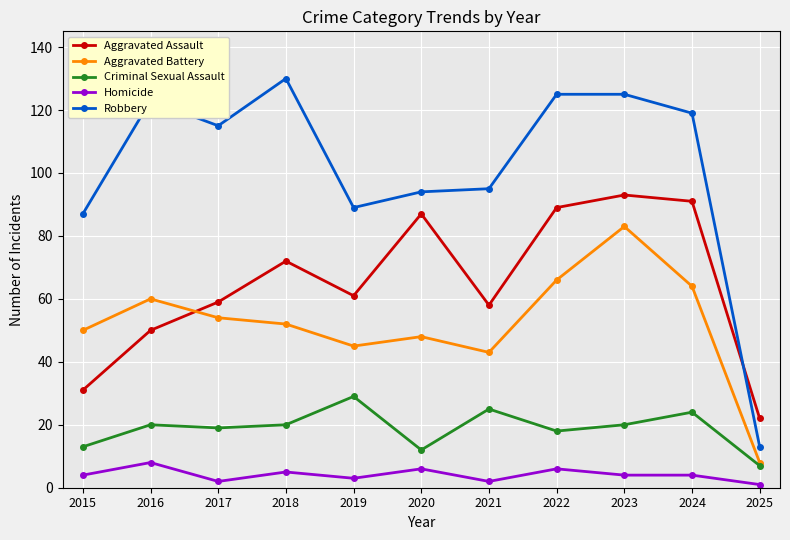

What is the sum of the Homicide values at 2022 and 2015?

10